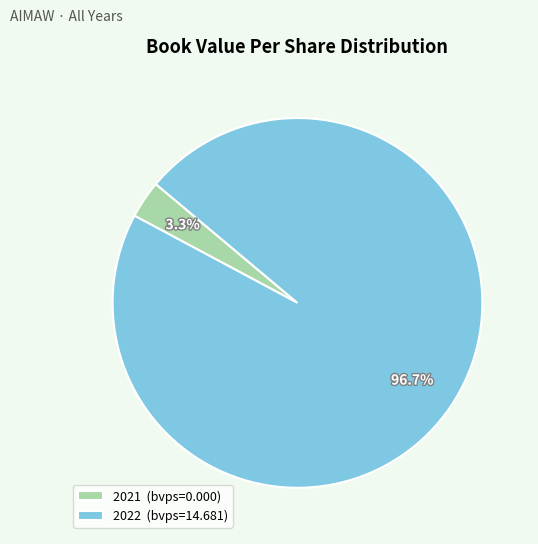

Count the number of slices in the pie.

2